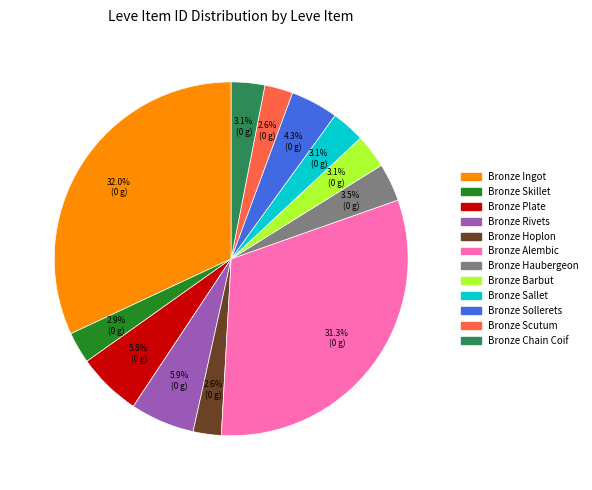

Is it true that Bronze Plate is 20% of the pie?

False